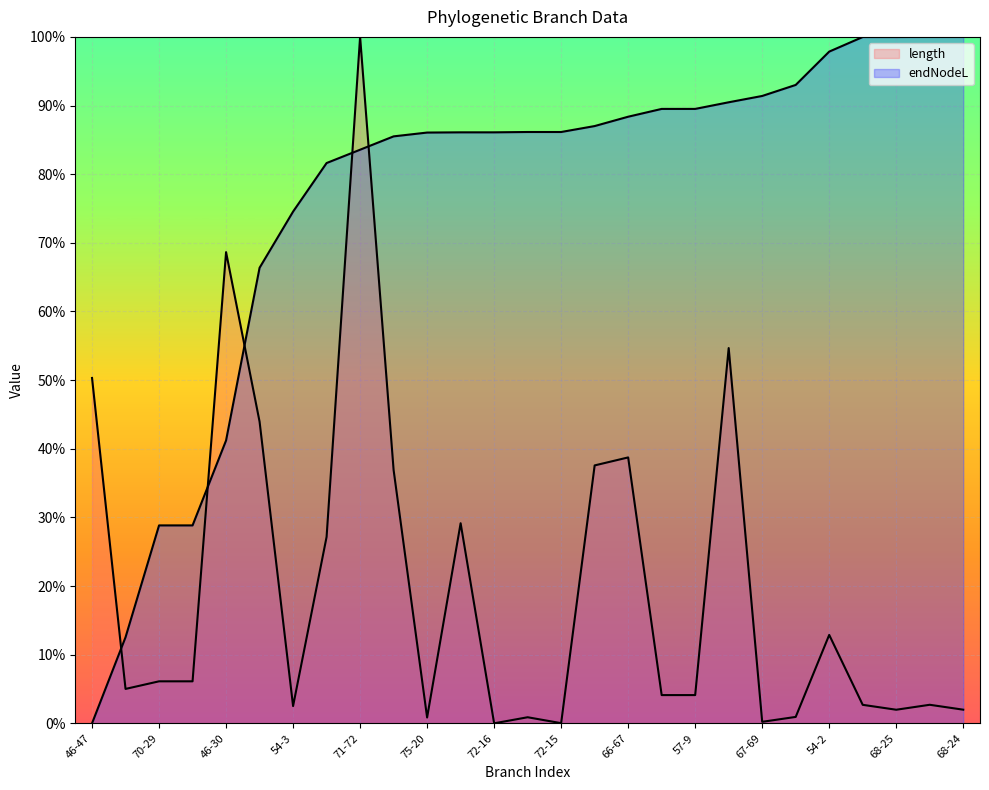

What is the difference between the endNodeL values at 54-3 and 53-1?

0.2